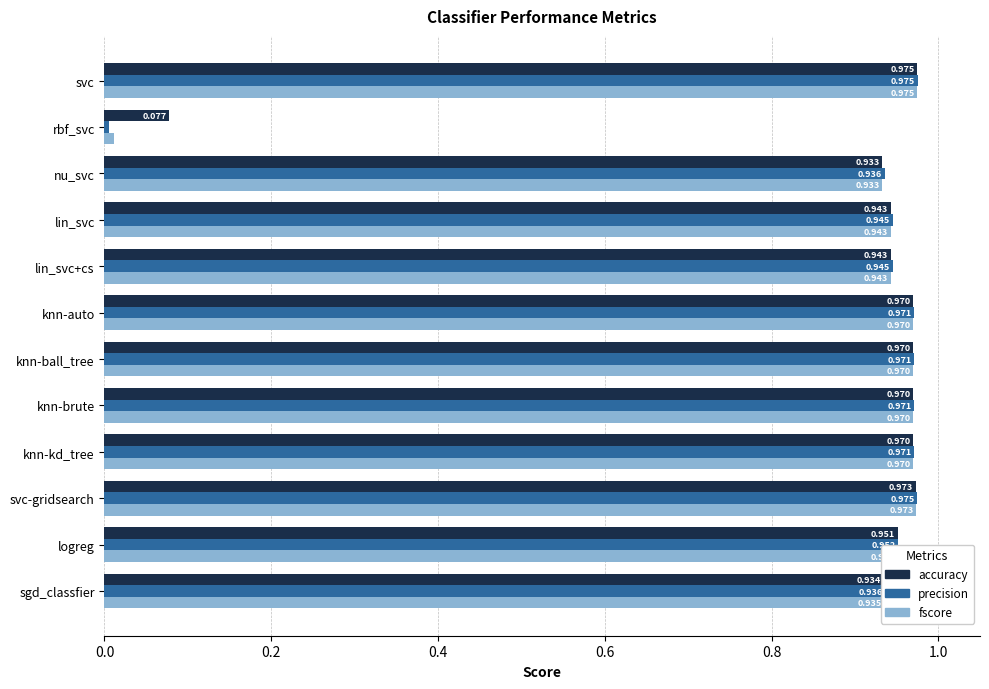

Rank the series by their average value, from lowest to highest.

fscore, precision, accuracy